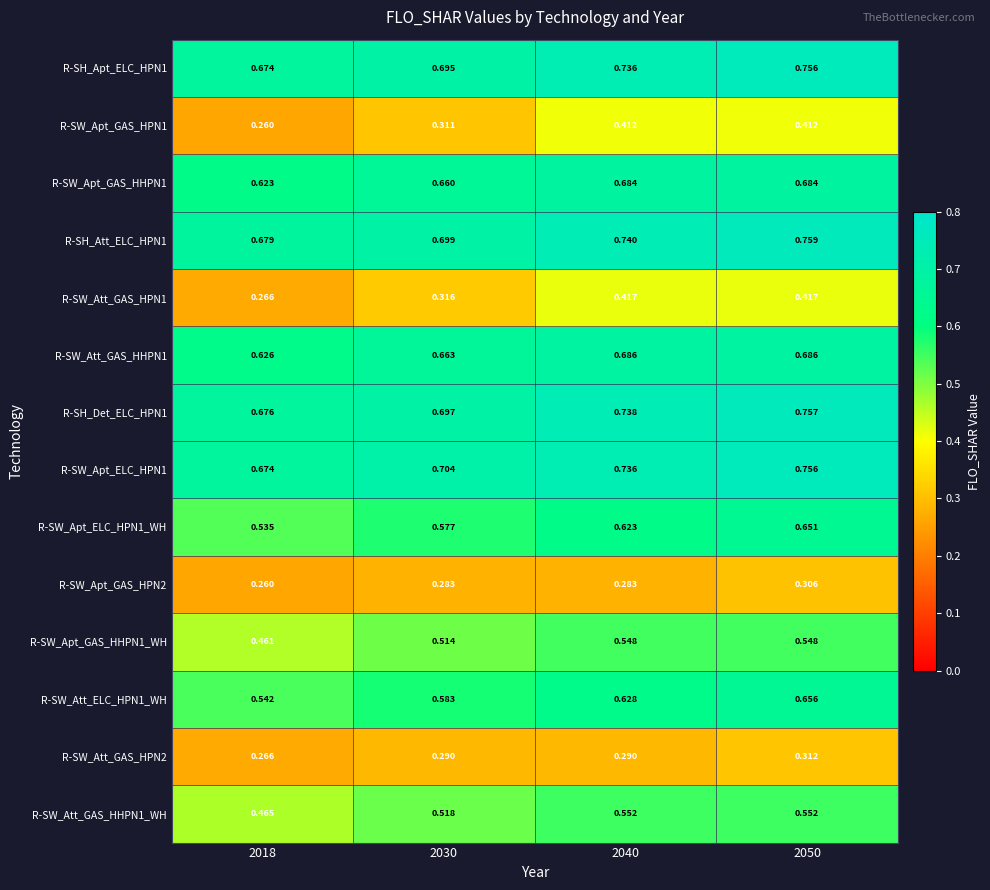

Is the value of R-SW_Apt_GAS_HPN1 at 2030 greater than the value of R-SW_Att_GAS_HHPN1_WH at 2018?

No